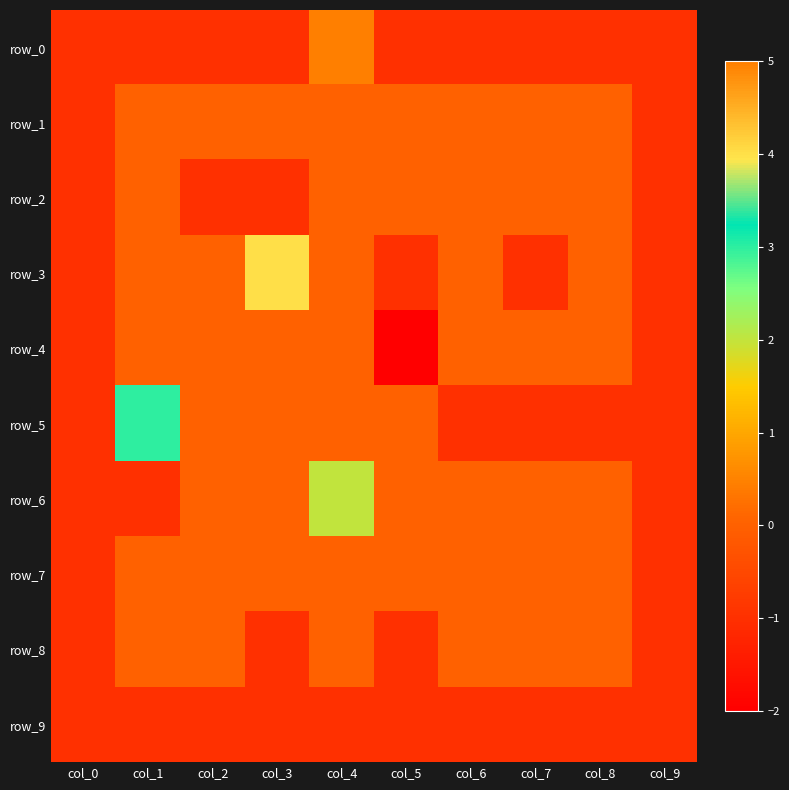

Rank the series at col_9 from highest to lowest value.

row_0, row_1, row_2, row_3, row_4, row_5, row_6, row_7, row_8, row_9